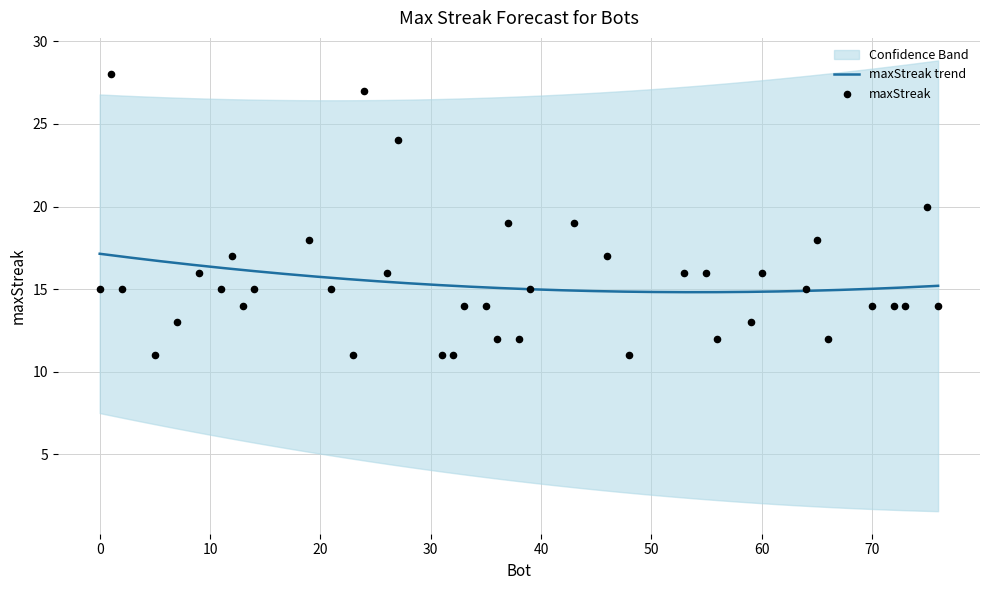

Which has a higher value, 43 or 23?

43